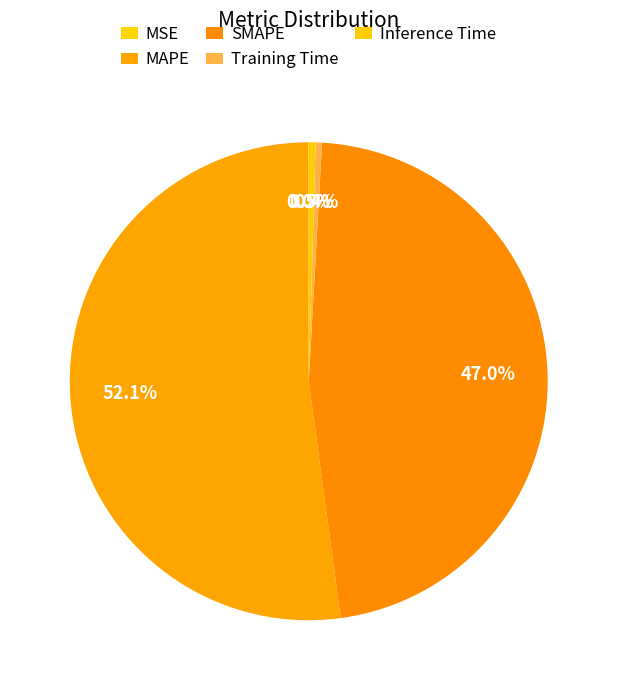

Which has a higher value, MAPE or SMAPE?

MAPE